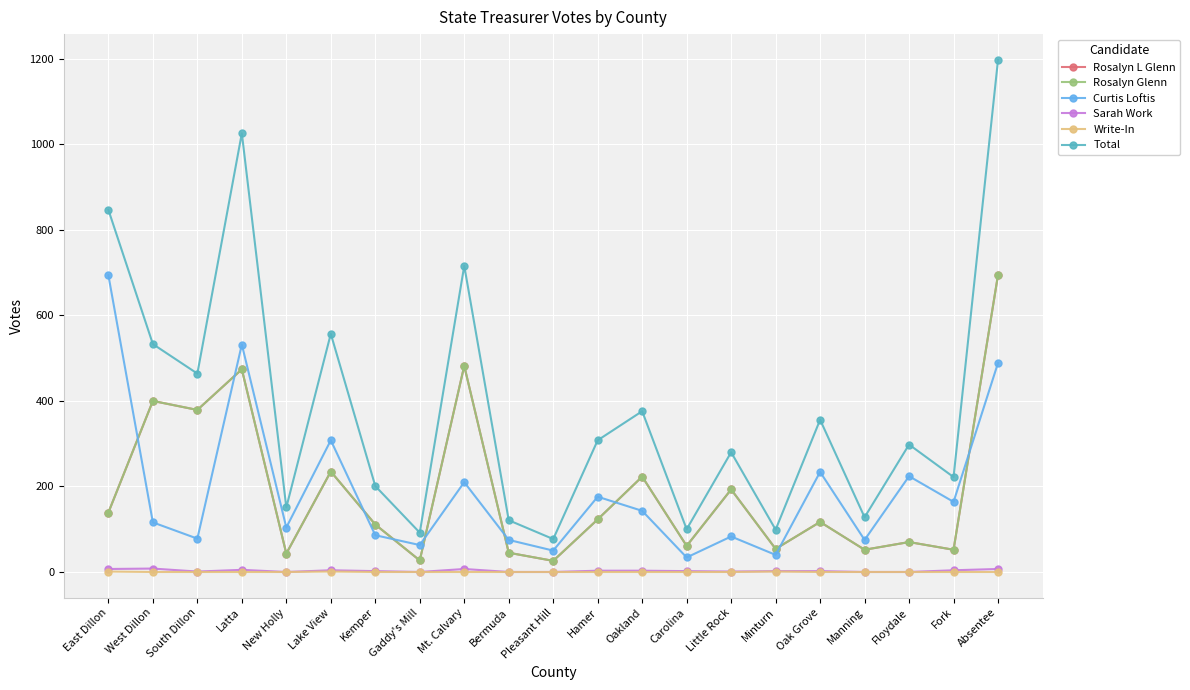

The value of Total at Bermuda is 192. True or false?

False